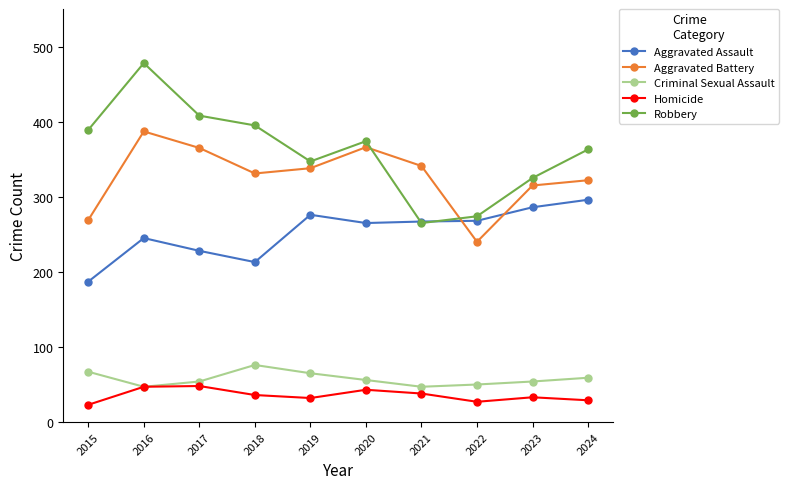

What is the spread (max minus min) of values at 2023?

292